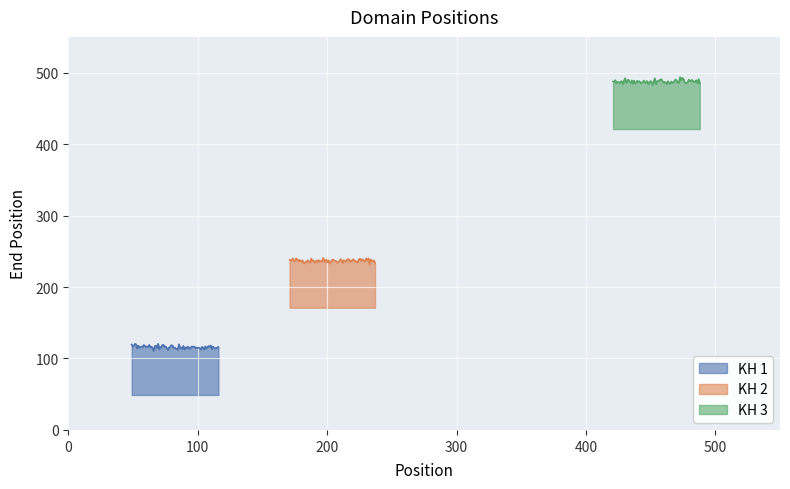

Rank the series by their maximum value, from lowest to highest.

KH 1, KH 2, KH 3